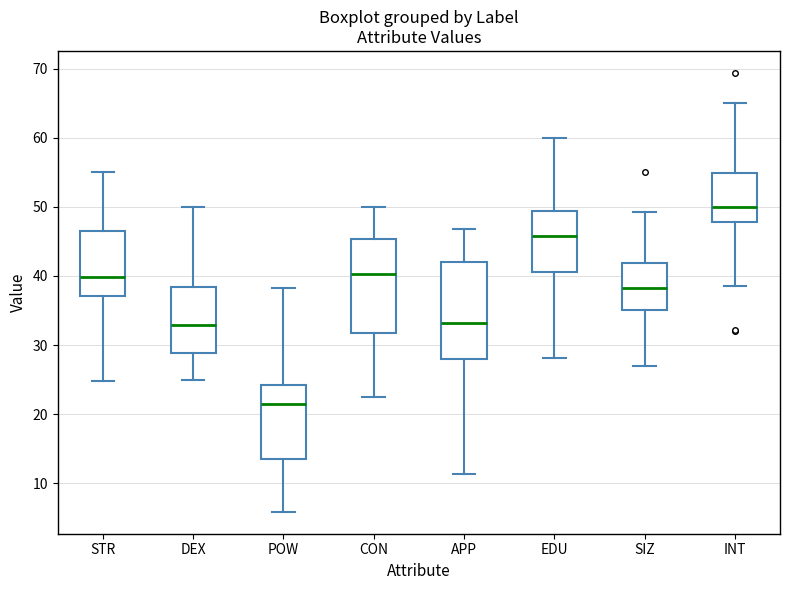

Reading left to right, read every box against the y-axis: the position of its median line, the range the box covers, and the ends of its whiskers. The values are not printed on the chart, so give them approximately, as read against the axis.

STR: median 40, box 37 to 46, whiskers 25 to 55
DEX: median 33, box 29 to 38, whiskers 25 to 50
POW: median 22, box 14 to 24, whiskers 6 to 38
CON: median 40, box 32 to 45, whiskers 23 to 50
APP: median 33, box 28 to 42, whiskers 11 to 47
EDU: median 46, box 41 to 49, whiskers 28 to 60
SIZ: median 38, box 35 to 42, whiskers 27 to 49
INT: median 50, box 48 to 55, whiskers 39 to 65